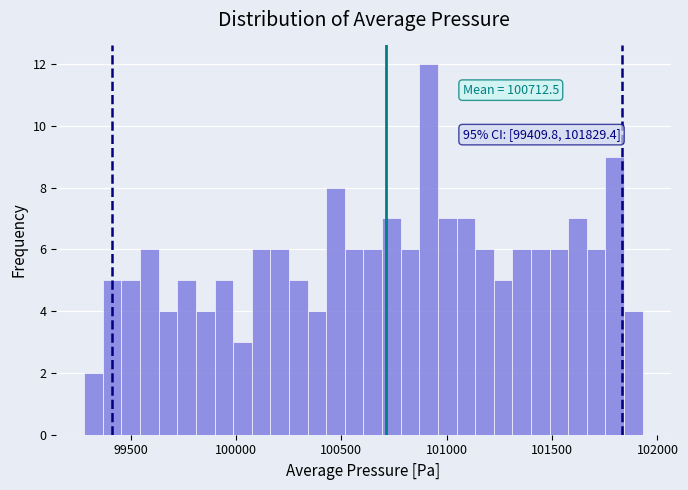

Read against the x-axis, roughly where is the centre of the tallest bar?

100900